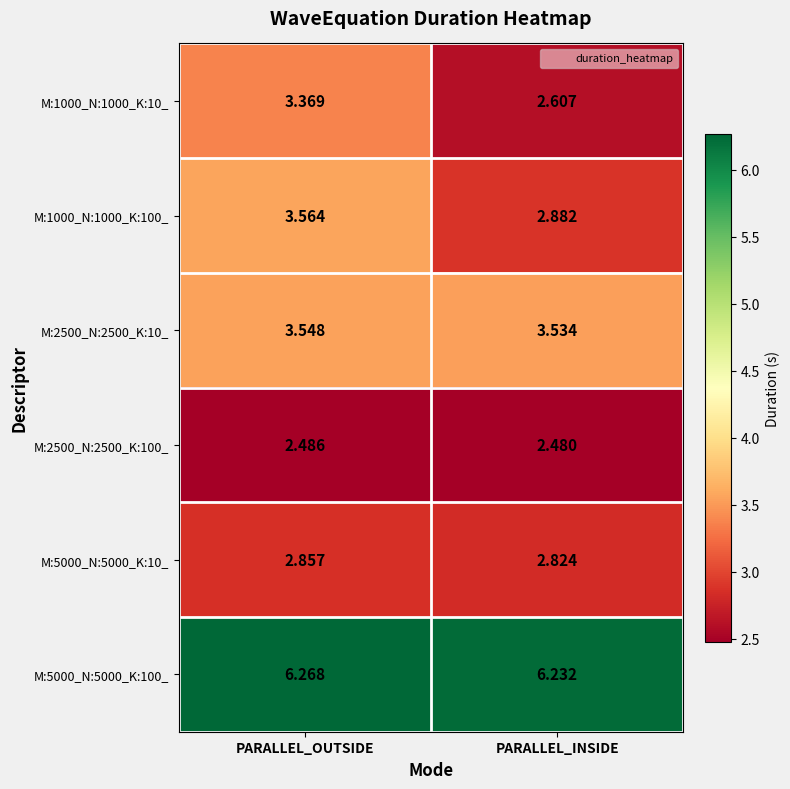

At which label does M:2500_N:2500_K:100_ reach its peak?

PARALLEL_OUTSIDE